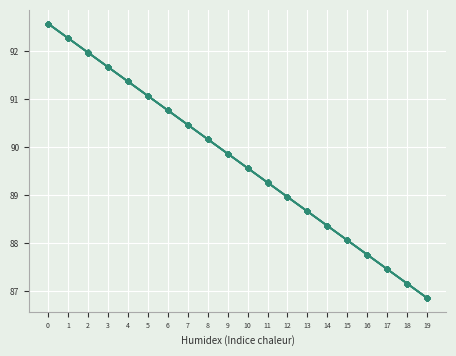

How many distinct data groups are displayed?

5